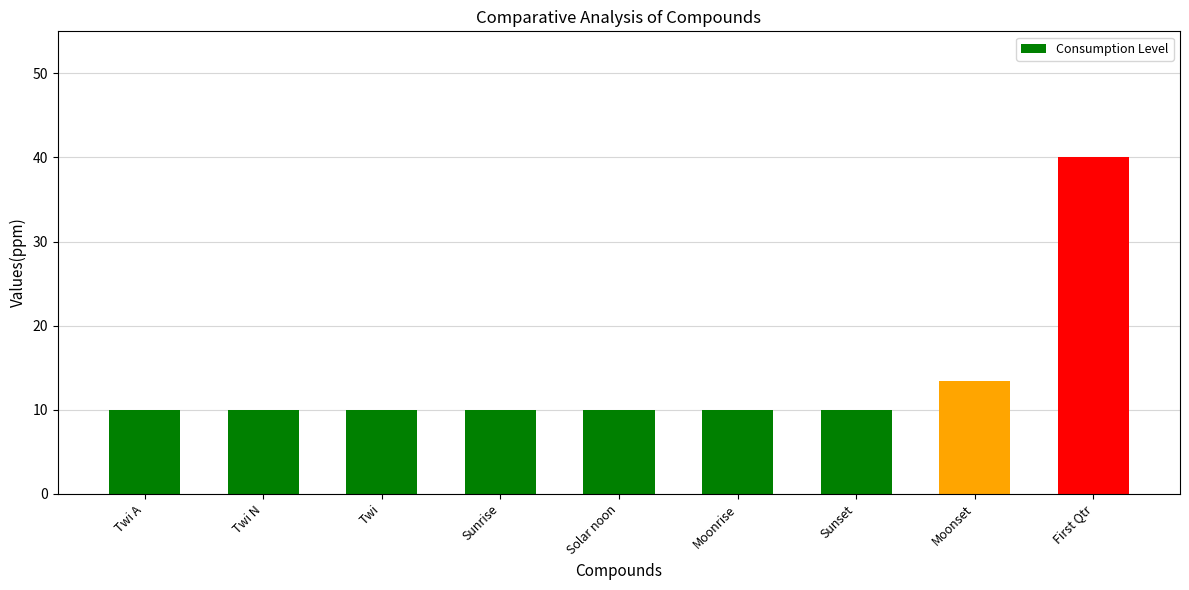

True or false: the data shows 10.0 at Moonrise.

True